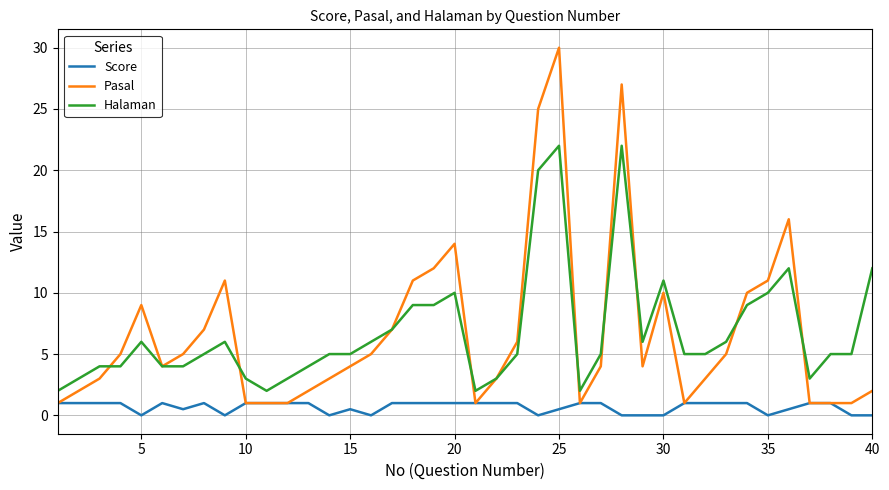

What is the minimum value for Pasal?

1.0